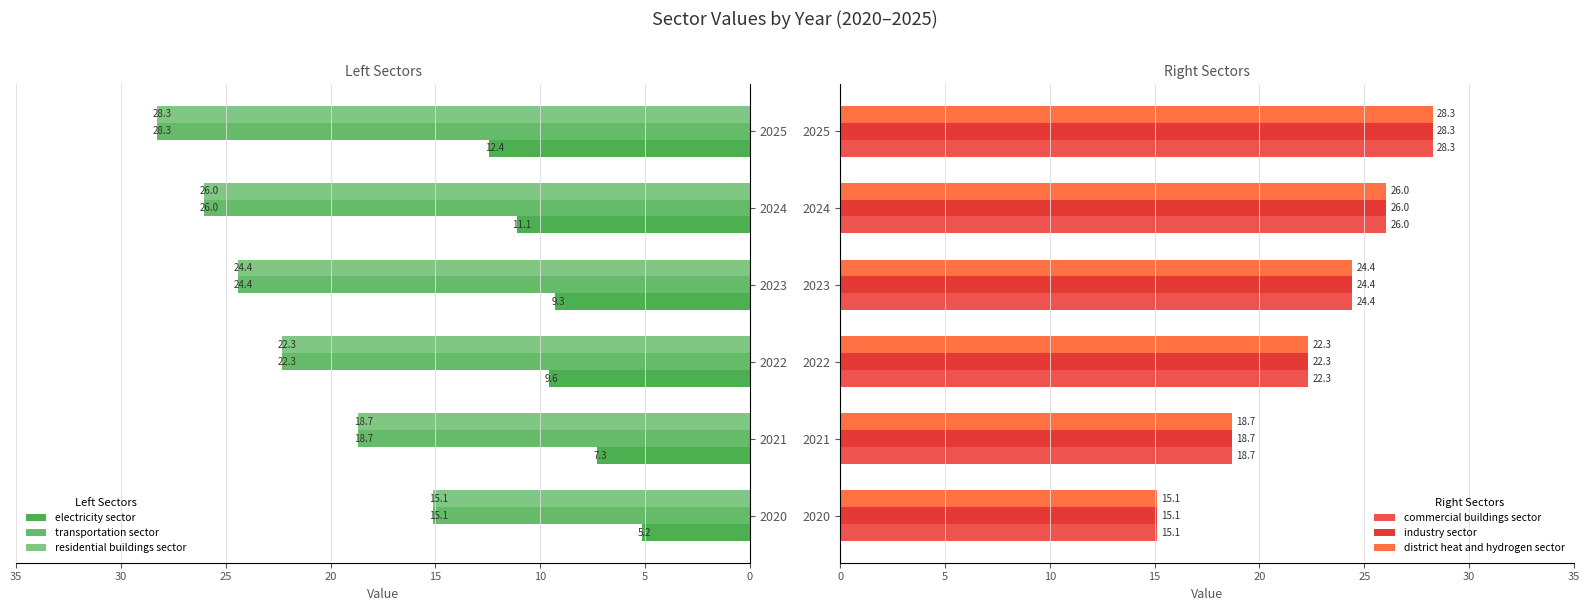

What is the average value of the industry sector series?

22.5